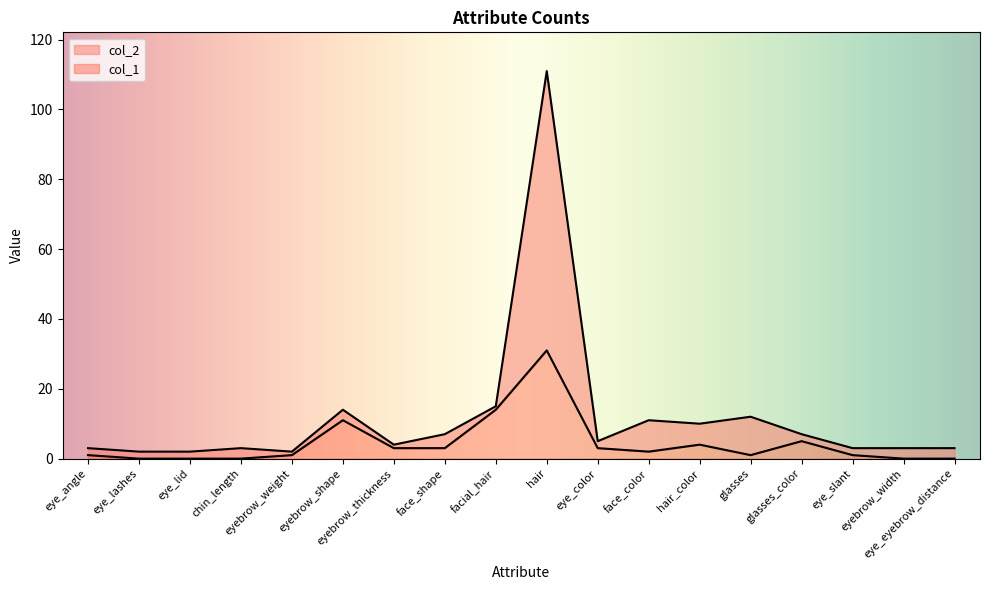

At how many categories does at least one series exceed 21?

1